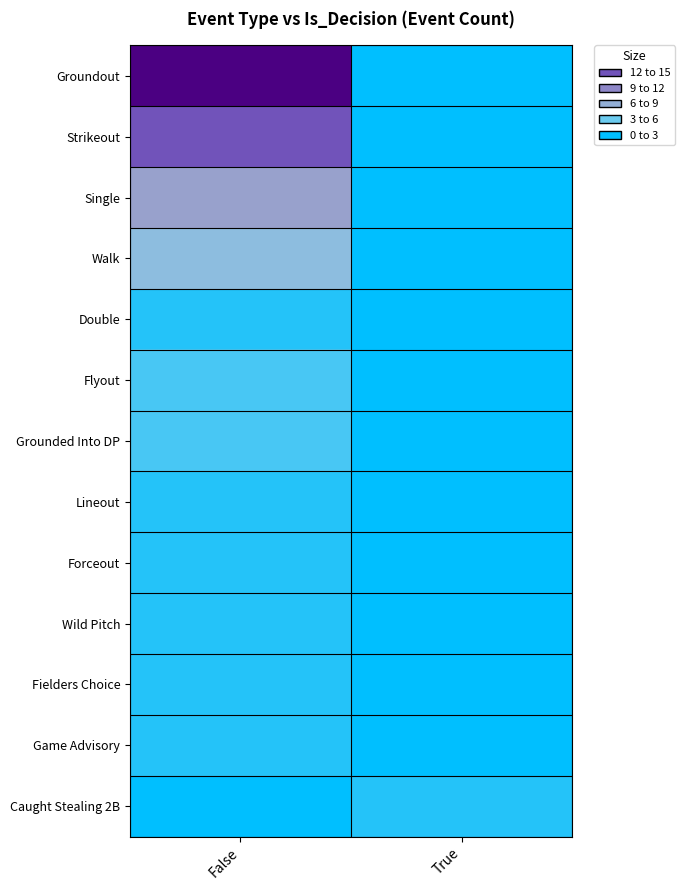

Which series changed the most between False and True?

Groundout